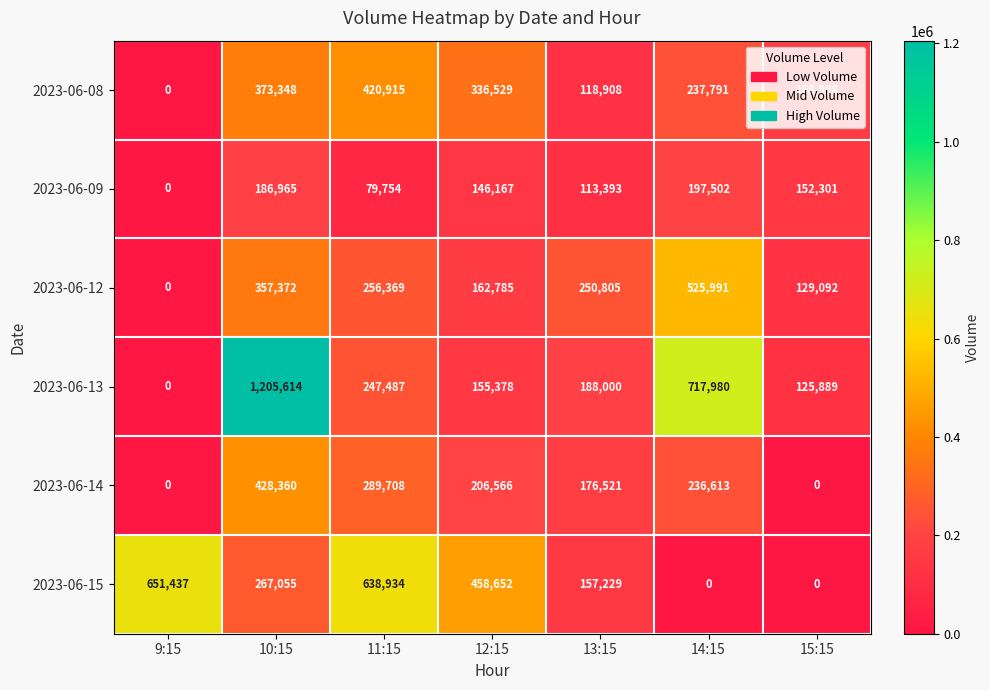

What value does the 2023-06-14 series have at 12:15?

206566